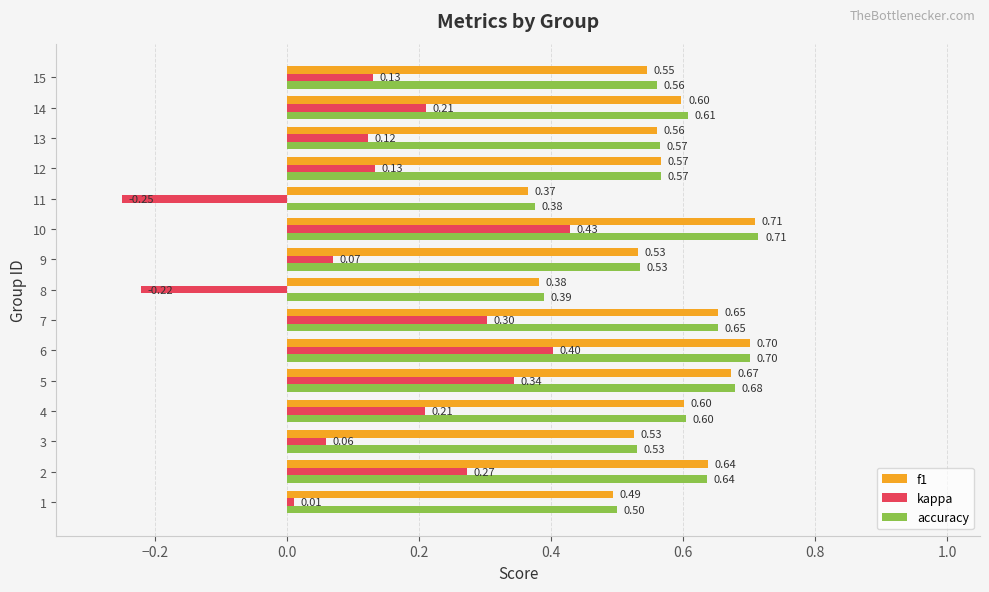

What is the difference between the maximum and minimum values in the accuracy series?

0.3